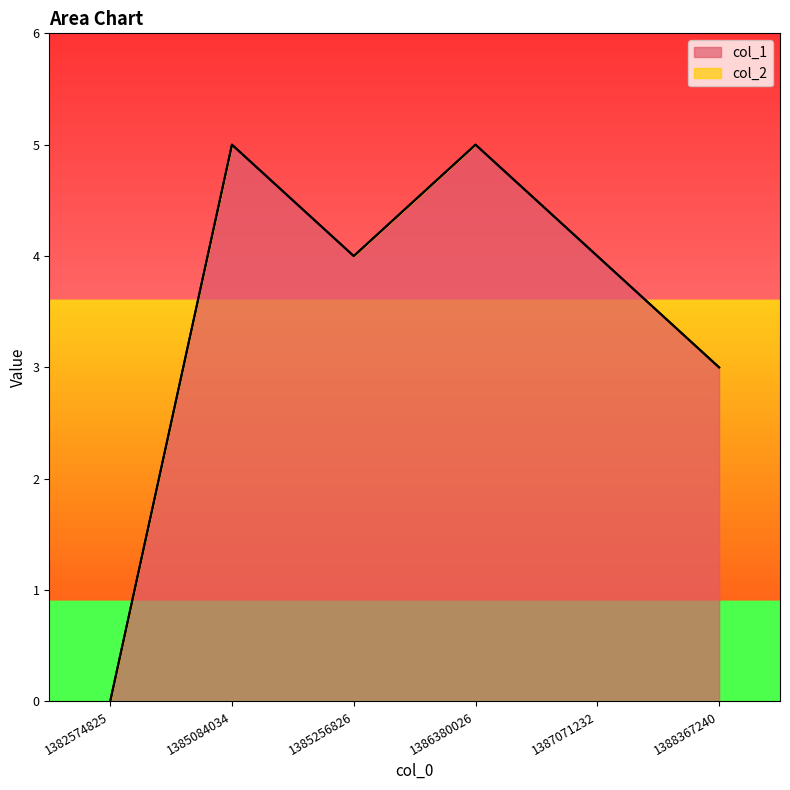

How many points are higher than both their immediate neighbors (excluding endpoints)?

2